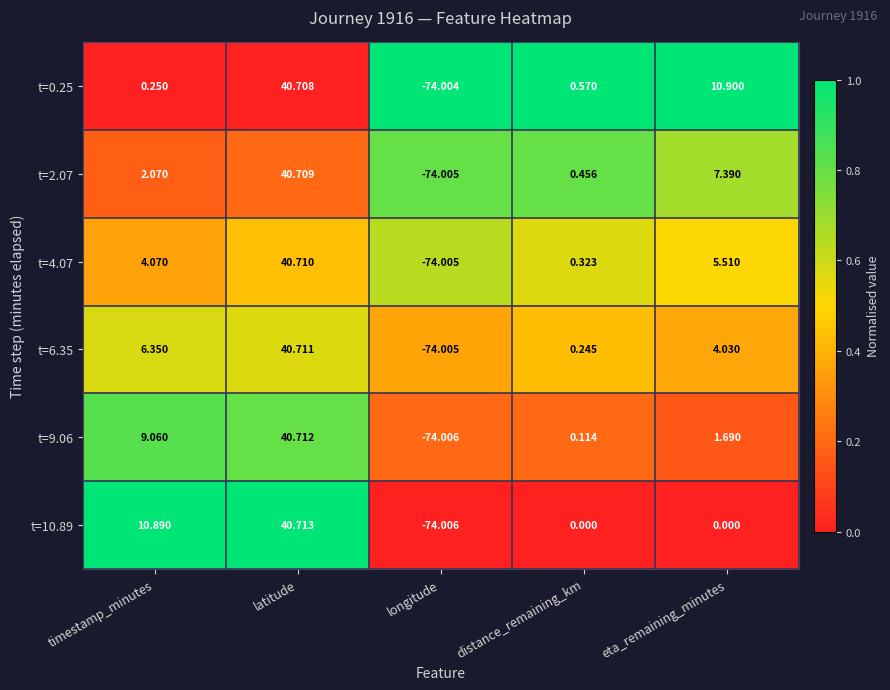

At which label does t=4.07 reach its minimum?

longitude